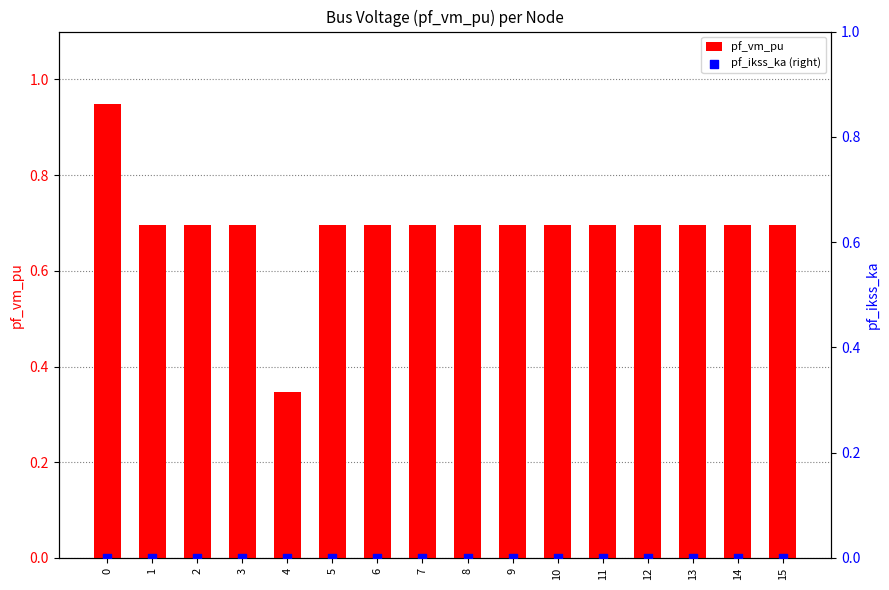

Which series has the widest spread of Y values?

pf_vm_pu